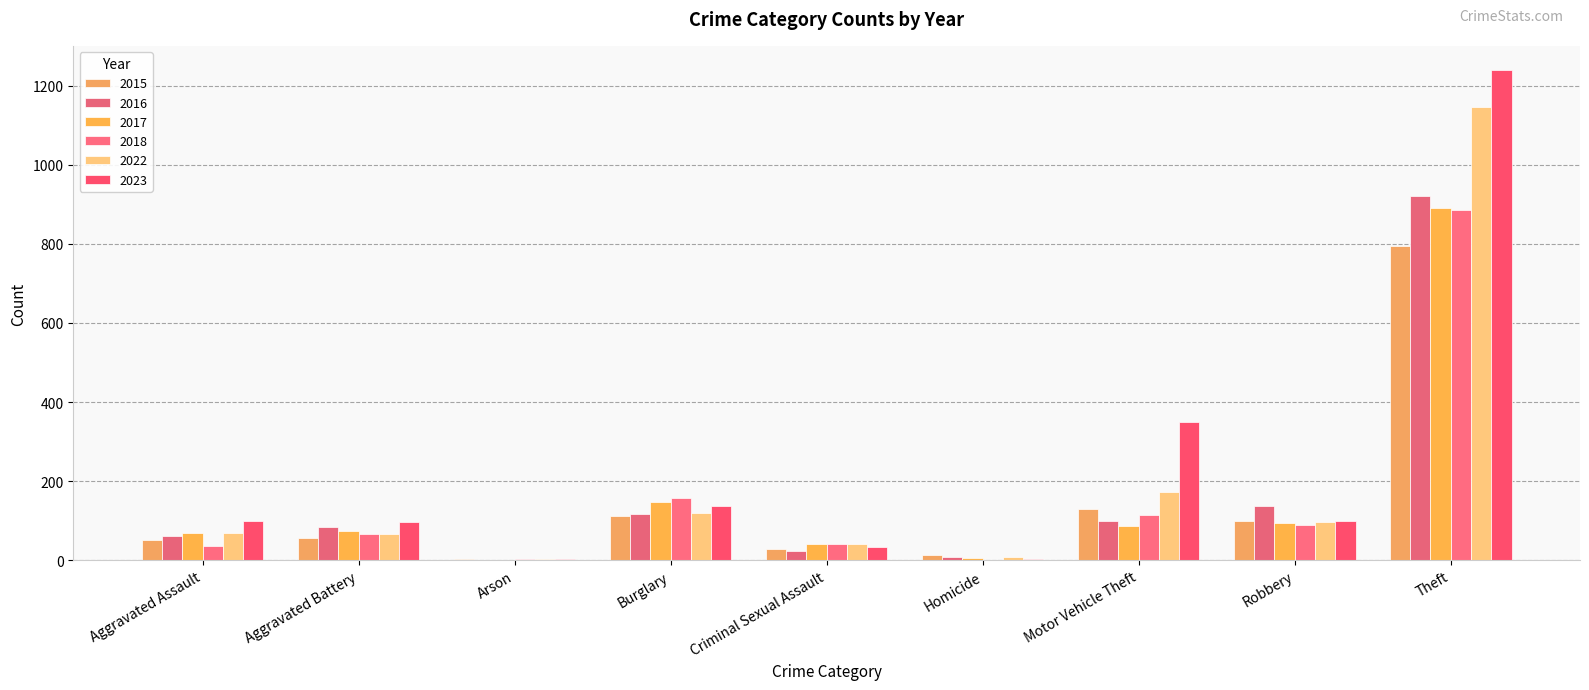

How many groups of bars are there?

9